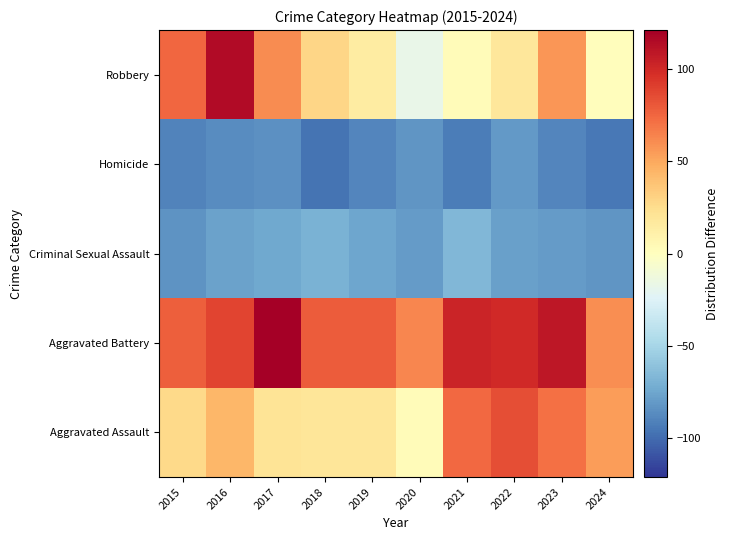

Reading left to right, what are all the values shown in this chart?

Aggravated Assault: 2015=27.1	2016=44.1	2017=21.1	2018=19.1	2019=19.1	2020=3.1	2021=74.1	2022=85.1	2023=71.1	2024=54.1
Aggravated Battery: 2015=78.1	2016=88.1	2017=121.1	2018=79.1	2019=79.1	2020=63.1	2021=103.1	2022=100.1	2023=109.1	2024=60.1
Criminal Sexual Assault: 2015=-83.9	2016=-76.9	2017=-73.9	2018=-69.9	2019=-74.9	2020=-79.9	2021=-66.9	2022=-77.9	2023=-79.9	2024=-82.9
Homicide: 2015=-89.9	2016=-86.9	2017=-84.9	2018=-96.9	2019=-88.9	2020=-82.9	2021=-92.9	2022=-80.9	2023=-88.9	2024=-94.9
Robbery: 2015=75.1	2016=115.1	2017=61.1	2018=29.1	2019=15.1	2020=-17.9	2021=3.1	2022=18.1	2023=57.1	2024=1.1